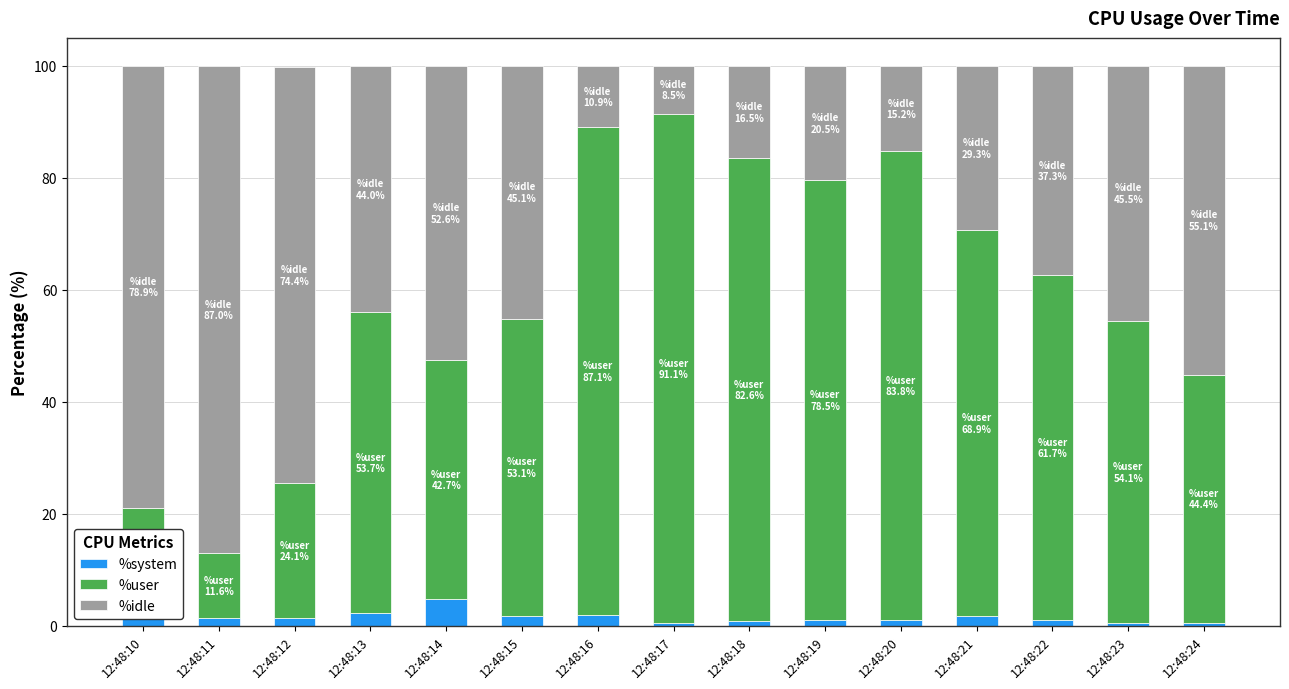

What is the average value of the %system series?

1.5